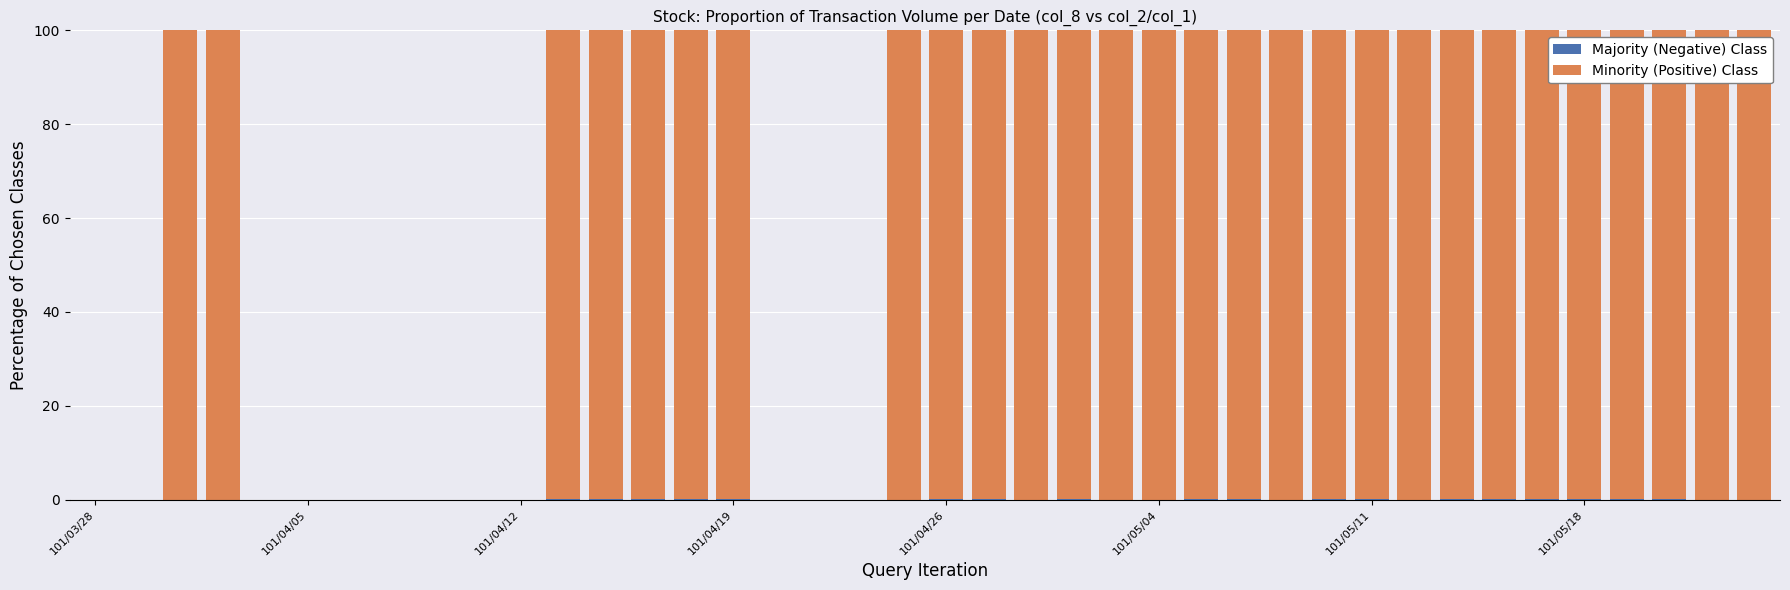

Are the bars horizontal?

No